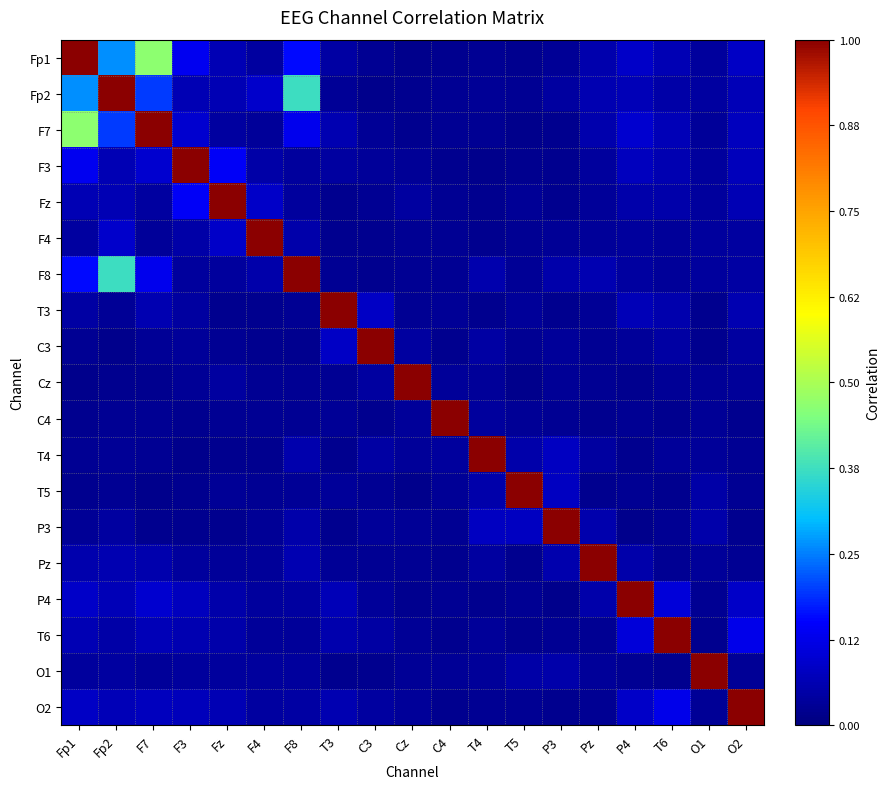

At how many categories does at least one series exceed 0?

19